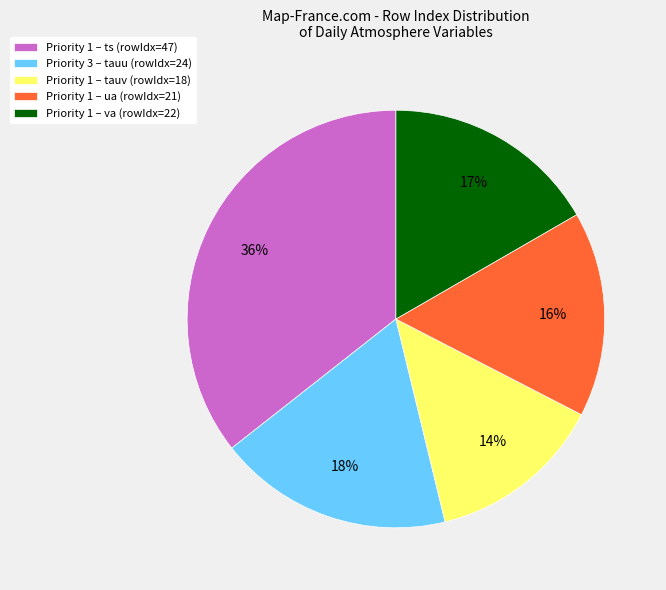

True or false: Priority 1 – ua (rowIdx=21) accounts for 16% of the total.

True